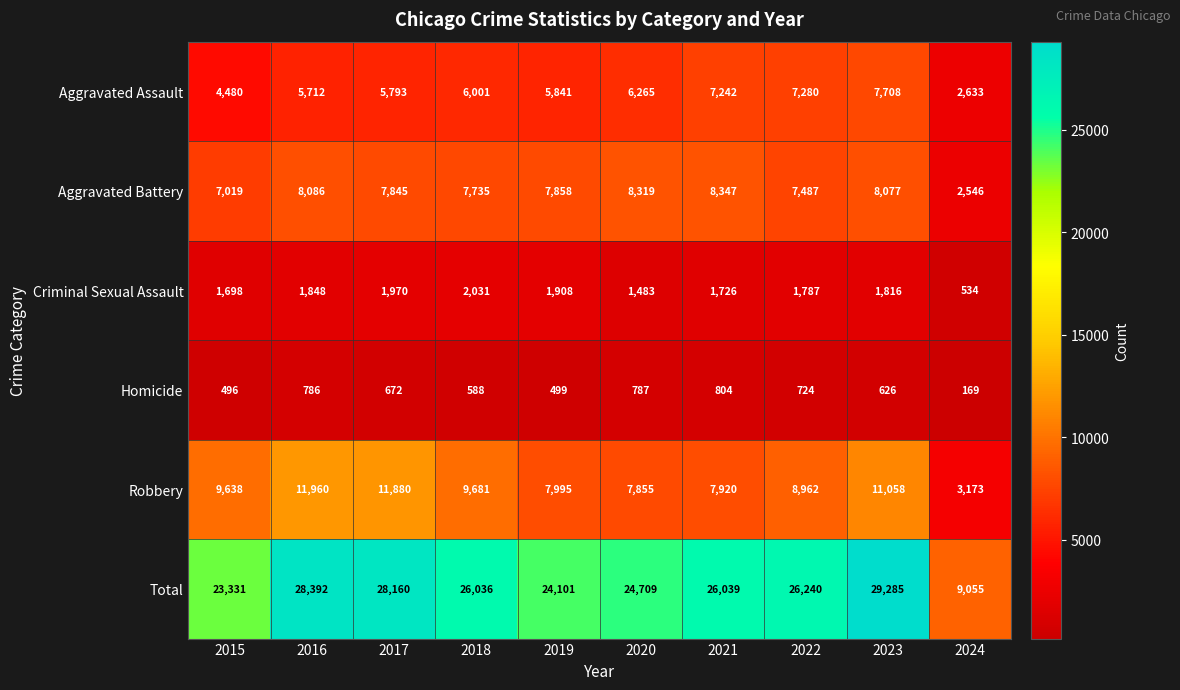

How many data points in Total are less than 26039?

5